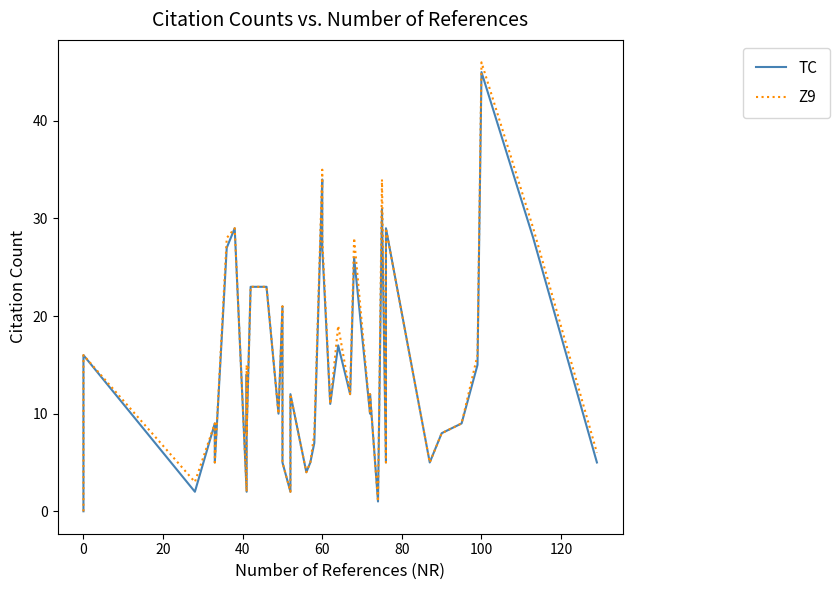

Rank the series by their maximum value, from highest to lowest.

Z9, TC